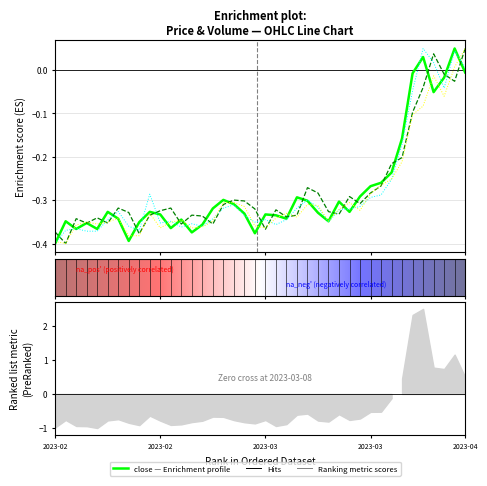

Is the value of high at 2023-02 greater than the value of close at 2023-03?

No